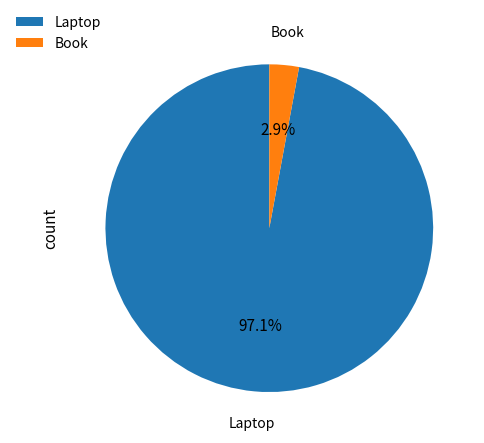

Between Laptop and Book, which is larger?

Laptop